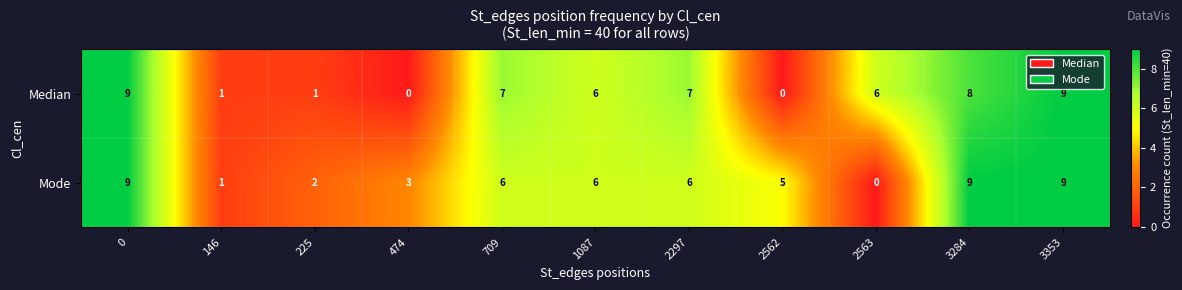

What is the difference between the second highest and second lowest values in the Median series?

9